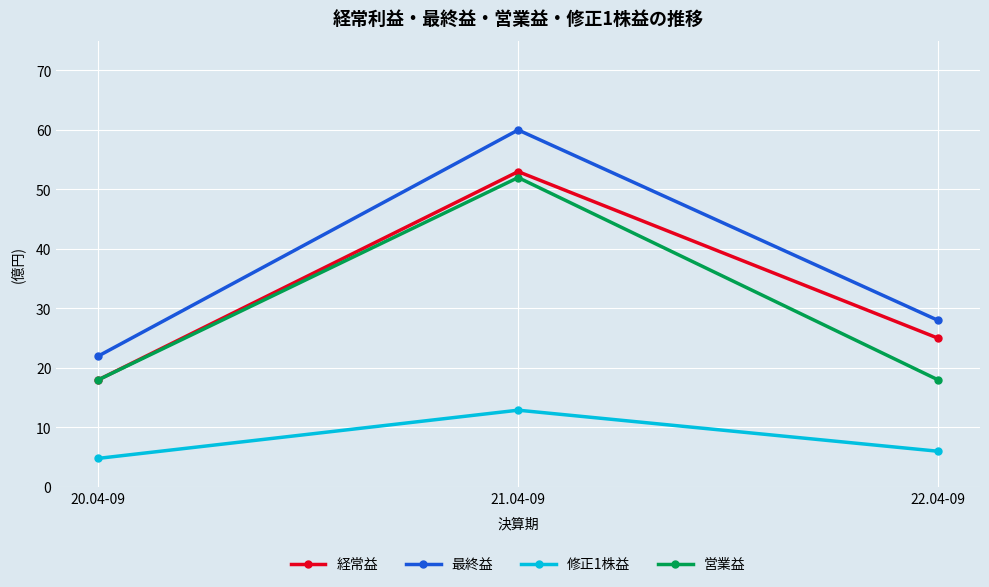

The value of 修正1株益 at 22.04-09 is 6.0. True or false?

True